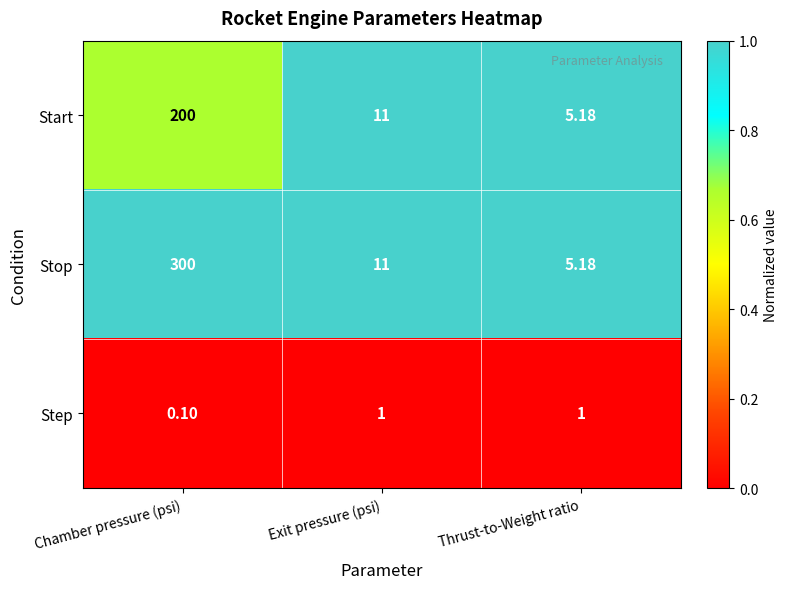

At which label does Start first exceed 11?

Chamber pressure (psi)